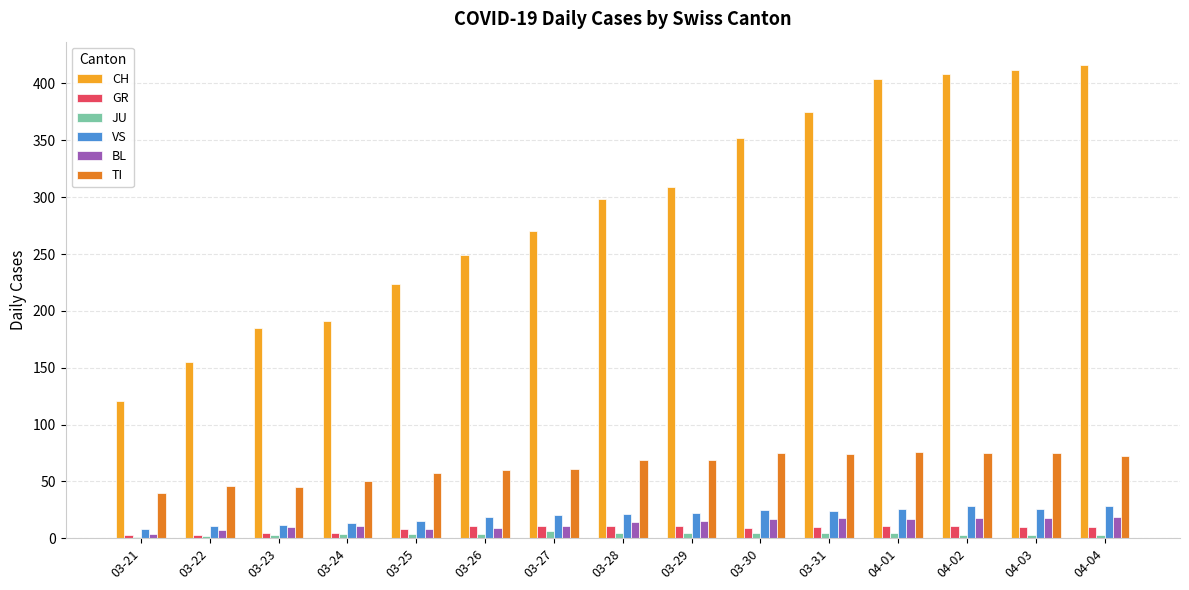

Is the value of VS at 03-27 greater than the value of GR at 03-22?

Yes